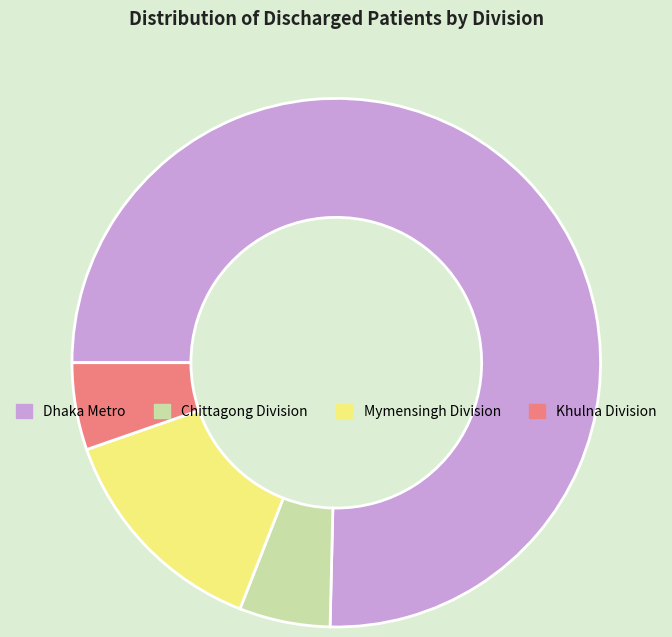

What is the largest slice in the pie chart?

Dhaka Metro